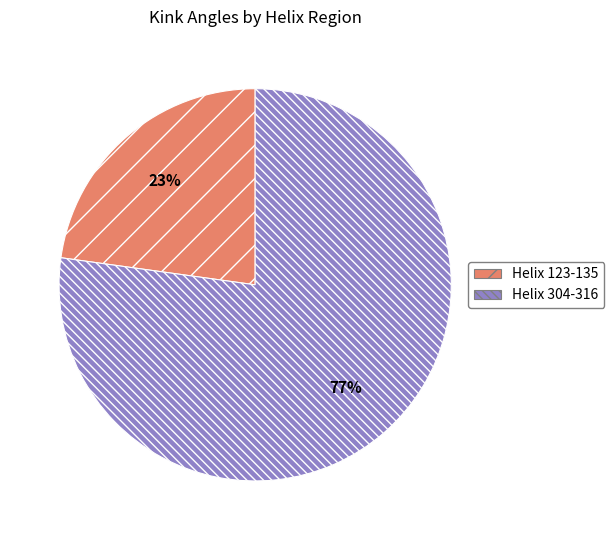

The Helix 304-316 slice represents 65% of the pie. True or false?

False